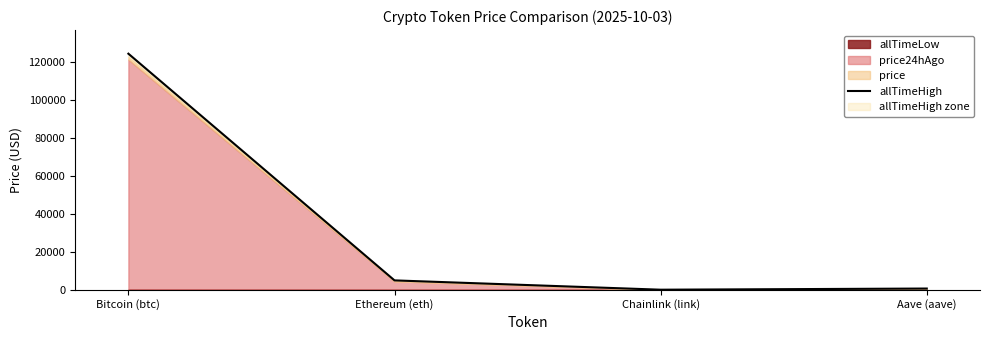

How many data points does each series have?

4